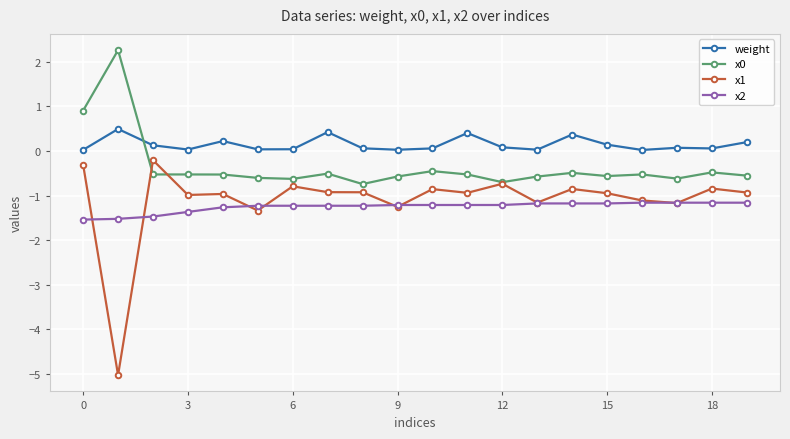

What is the minimum value shown in the chart?

-5.0